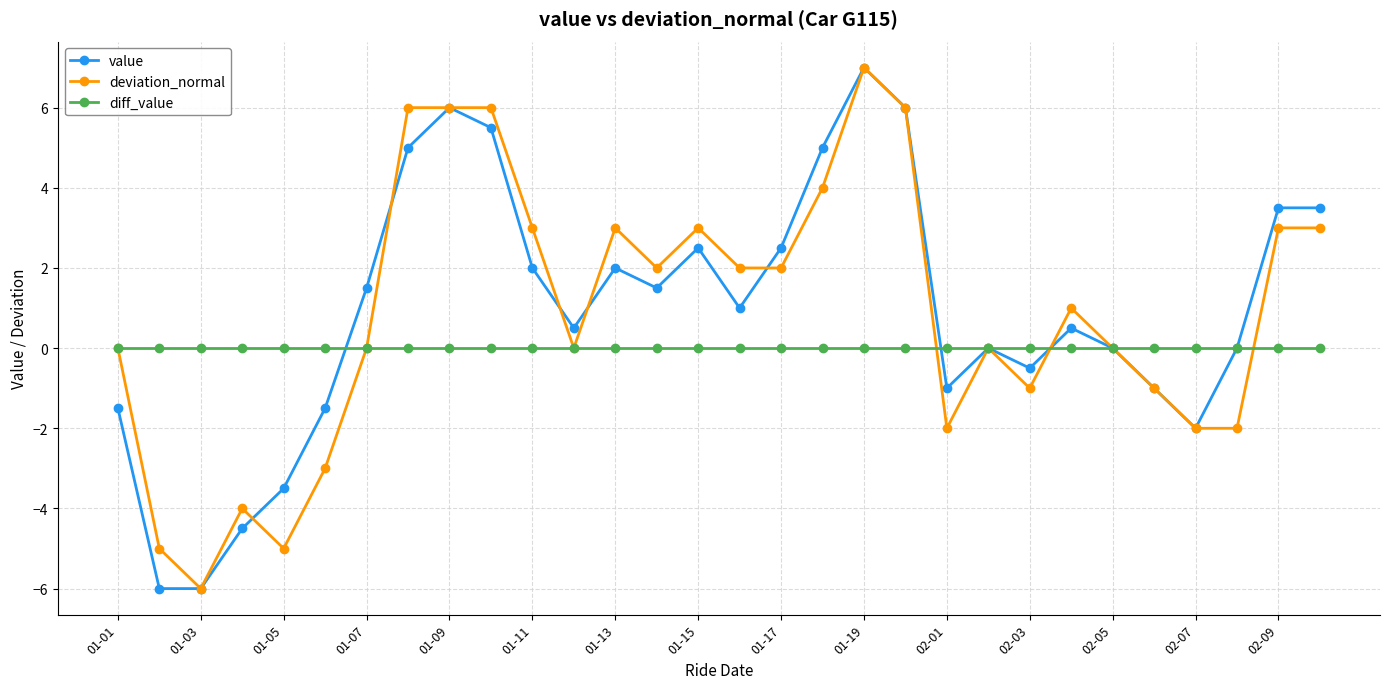

True or false: value has more than 0 interior local peaks.

True